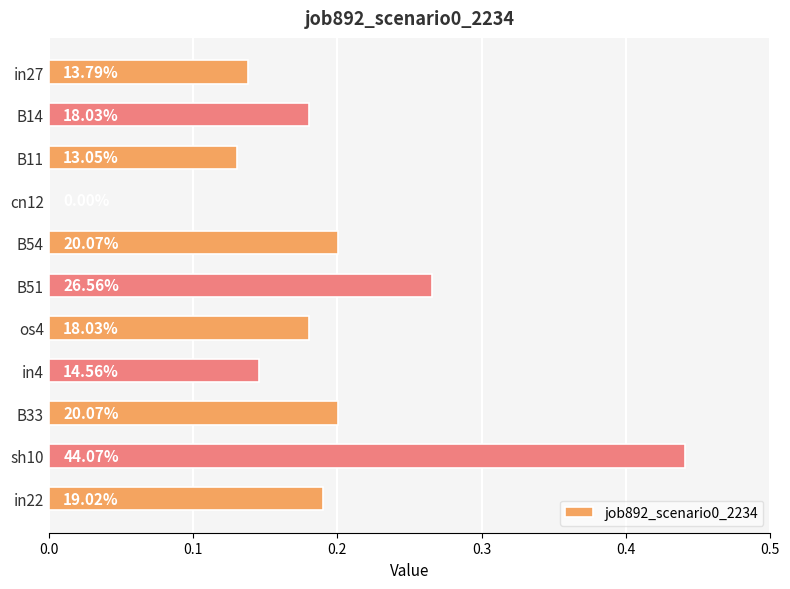

Are the bars horizontal?

Yes